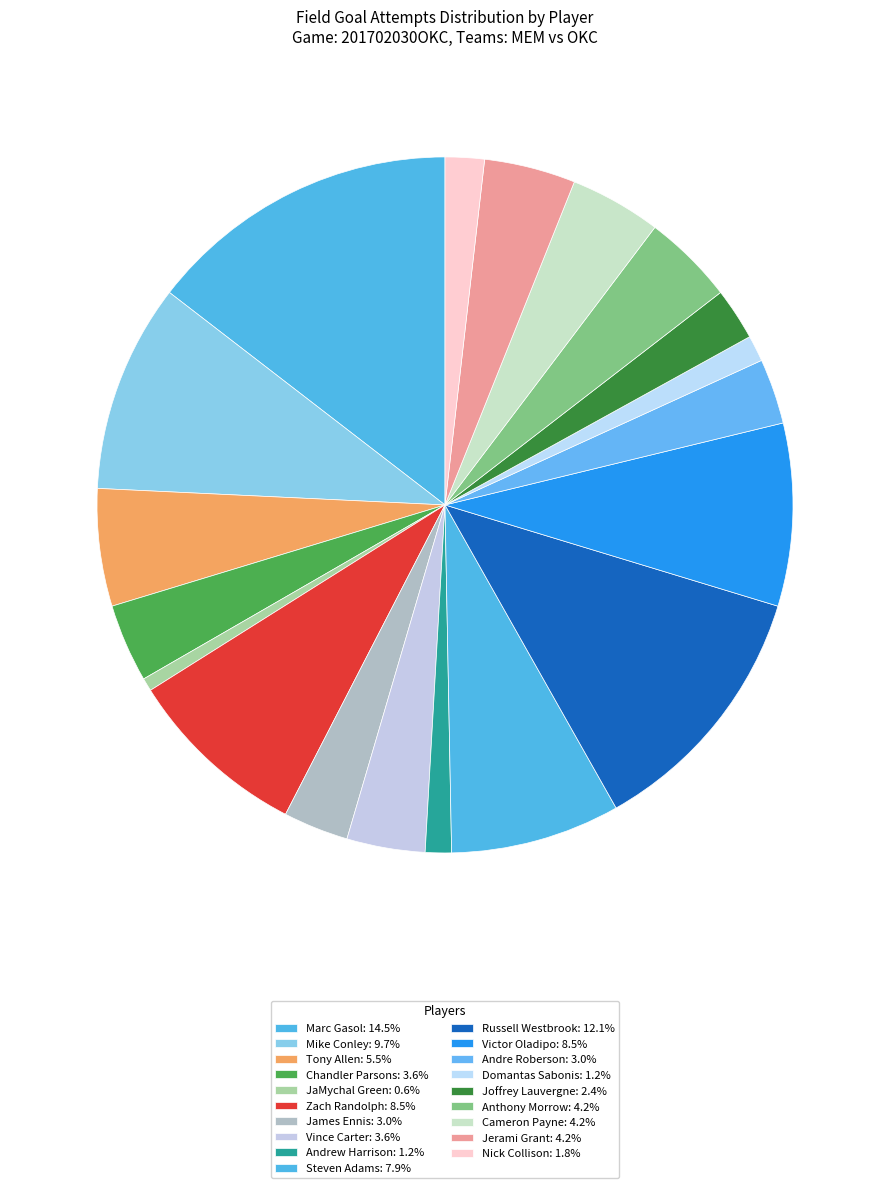

How many slices are in this pie chart?

19